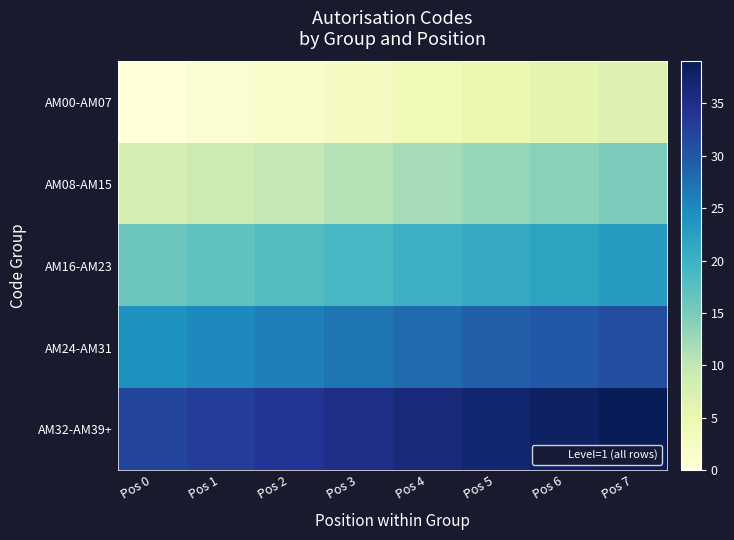

Reading left to right, what are all the values shown in this chart?

AM00-AM07: Pos 0=0	Pos 1=1	Pos 2=2	Pos 3=3	Pos 4=4	Pos 5=5	Pos 6=6	Pos 7=7
AM08-AM15: Pos 0=8	Pos 1=9	Pos 2=10	Pos 3=11	Pos 4=12	Pos 5=13	Pos 6=14	Pos 7=15
AM16-AM23: Pos 0=16	Pos 1=17	Pos 2=18	Pos 3=19	Pos 4=20	Pos 5=21	Pos 6=22	Pos 7=23
AM24-AM31: Pos 0=24	Pos 1=25	Pos 2=26	Pos 3=27	Pos 4=28	Pos 5=29	Pos 6=30	Pos 7=31
AM32-AM39+: Pos 0=32	Pos 1=33	Pos 2=34	Pos 3=35	Pos 4=36	Pos 5=37	Pos 6=38	Pos 7=39